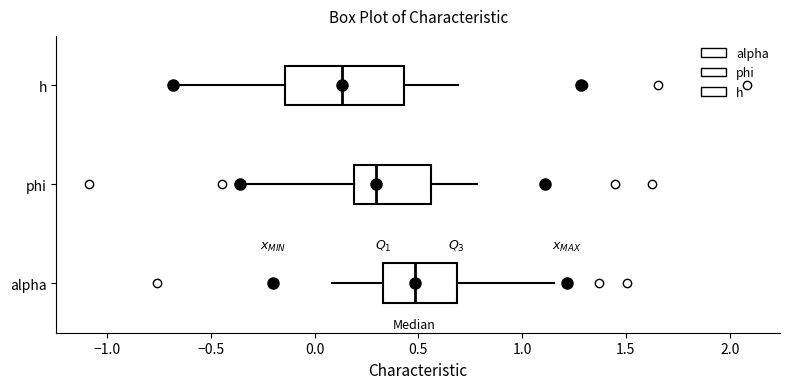

Reading bottom to top, read every box against the x-axis: the position of its median line, the range the box covers, and the ends of its whiskers. The values are not printed on the chart, so give them approximately, as read against the axis.

alpha: median 0.50, box 0.35 to 0.70, whiskers 0.10 to 1.15
phi: median 0.30, box 0.20 to 0.55, whiskers -0.35 to 0.80
h: median 0.15, box -0.15 to 0.45, whiskers -0.70 to 0.70